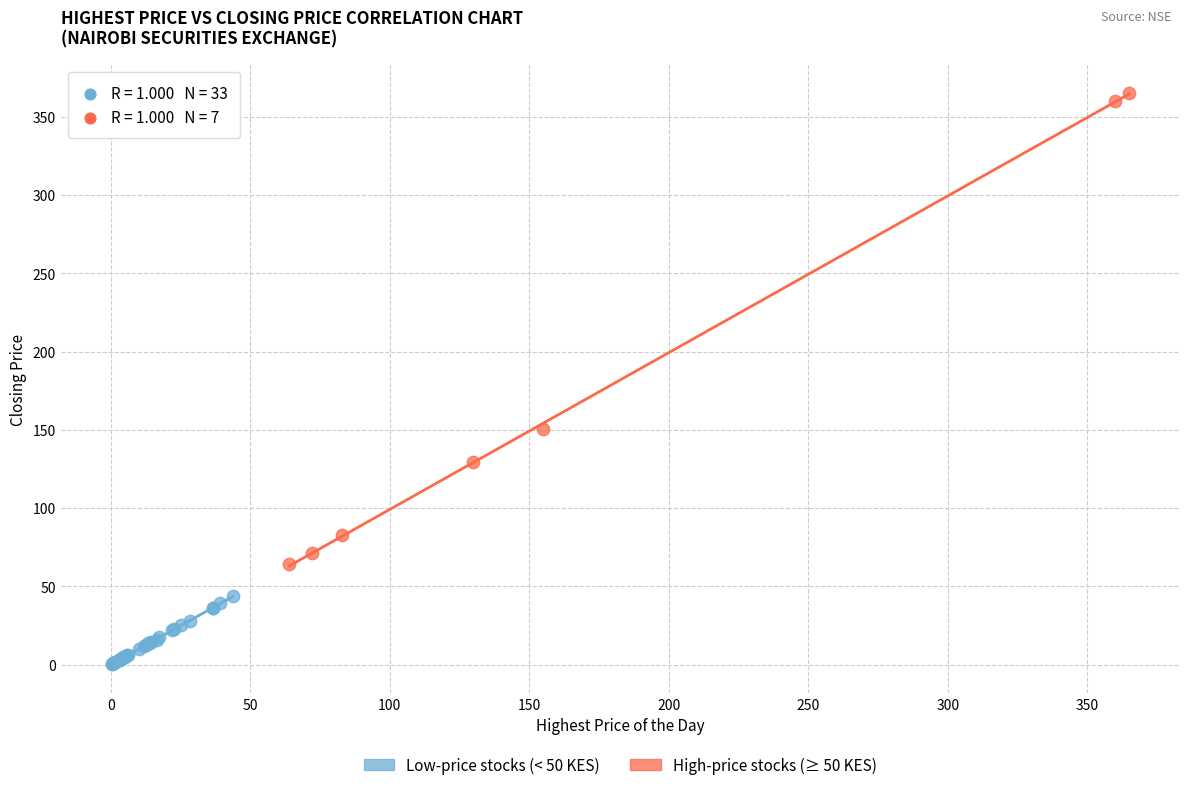

Which series reaches the minimum Y coordinate?

Low-price stocks (< 50 KES)